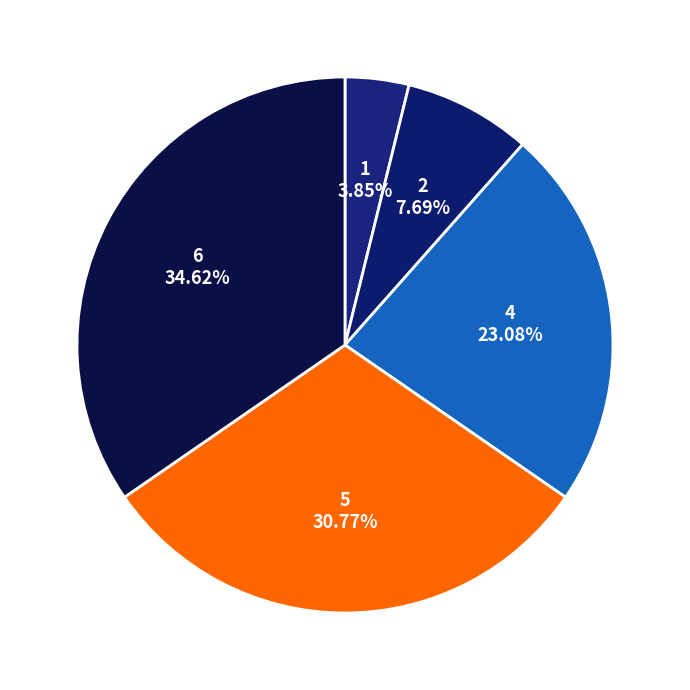

Count the number of slices in the pie.

5